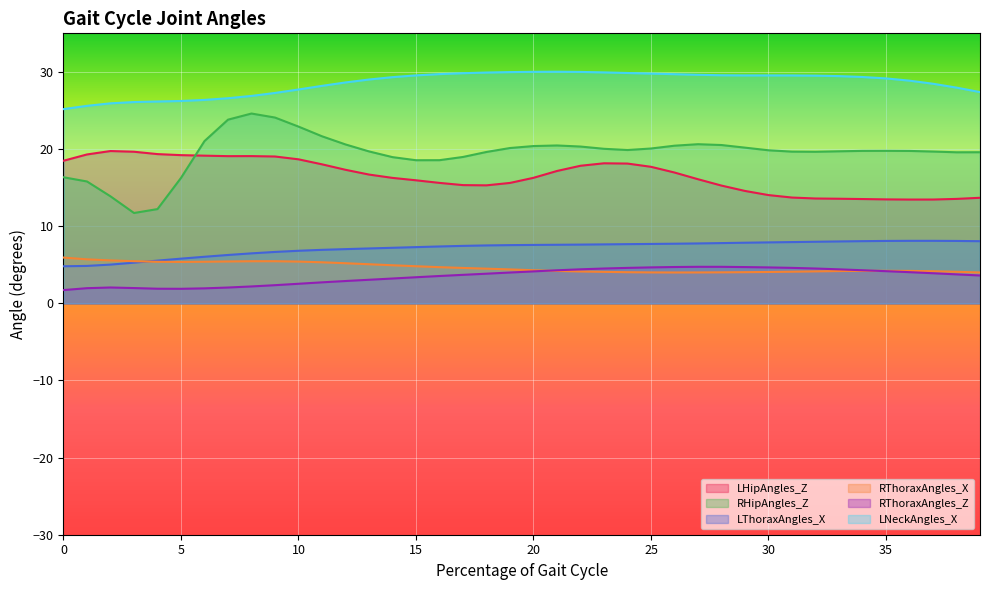

True or false: LNeckAngles_X and RThoraxAngles_Z cross at least once.

False